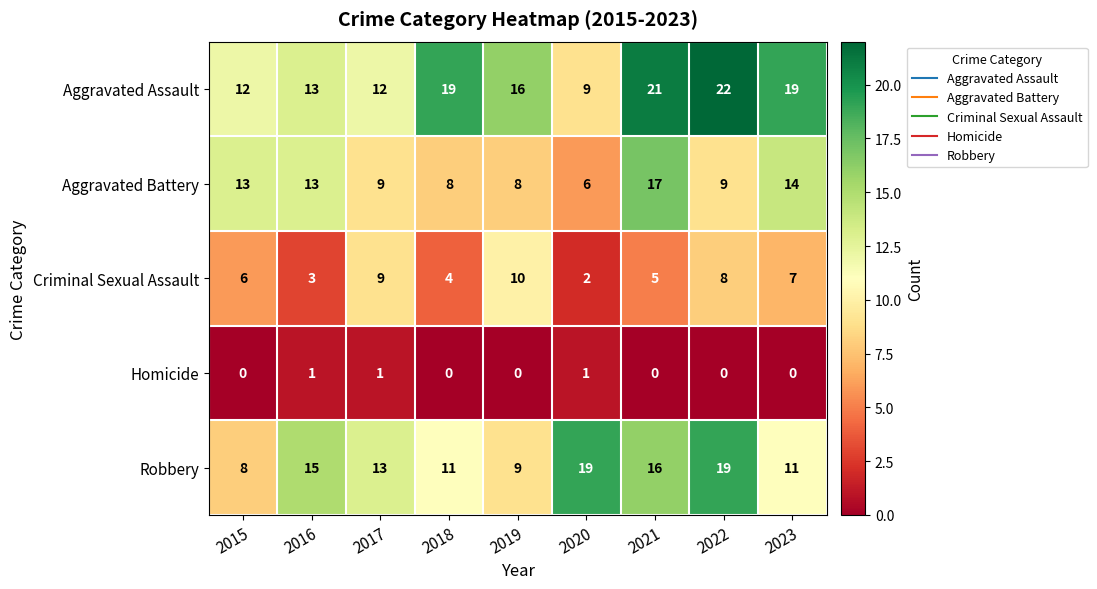

At how many categories does at least one series exceed 0?

9